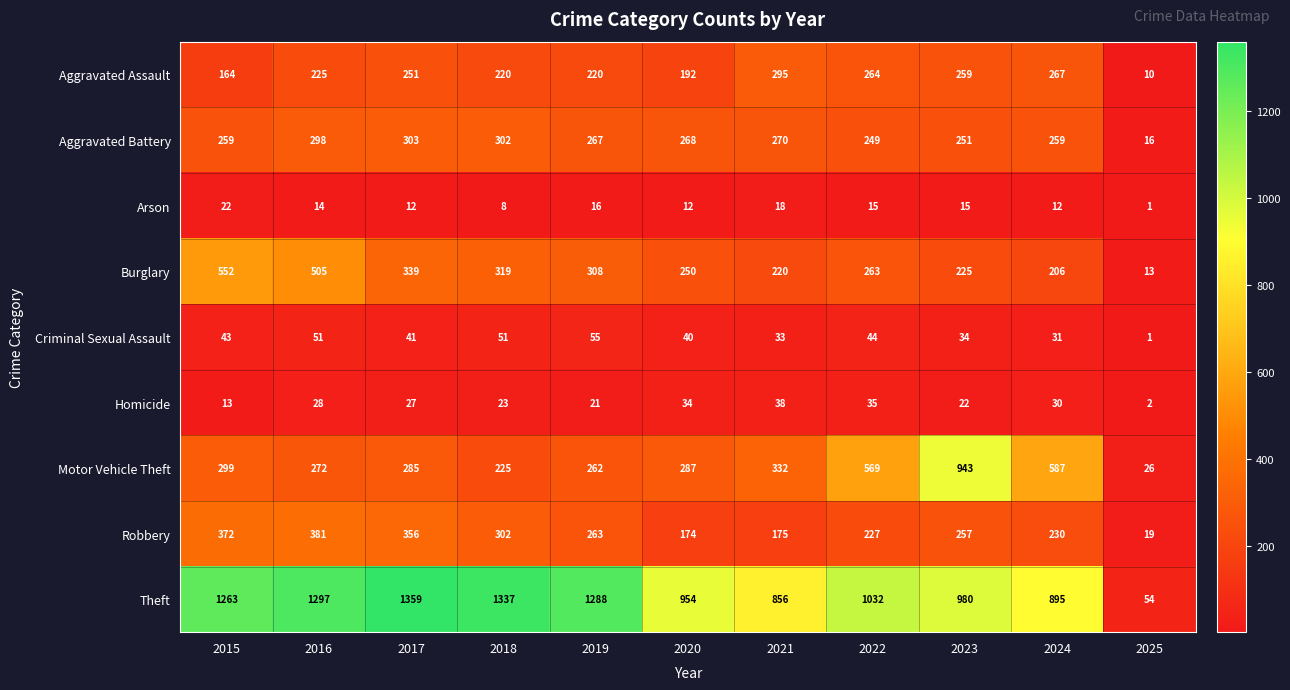

What is the spread (max minus min) of values at 2021?

838